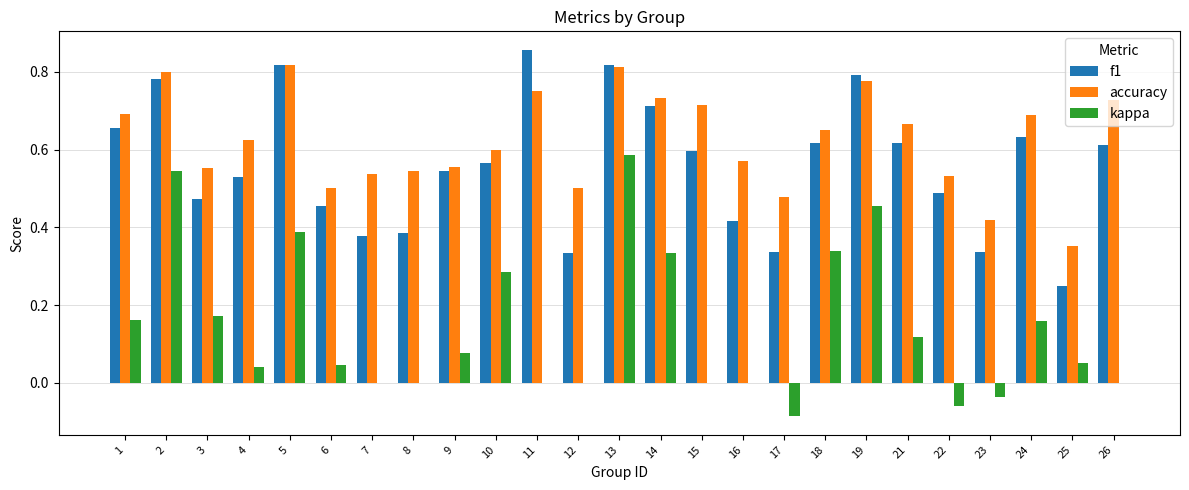

What is the total value across all series at 5?

2.0